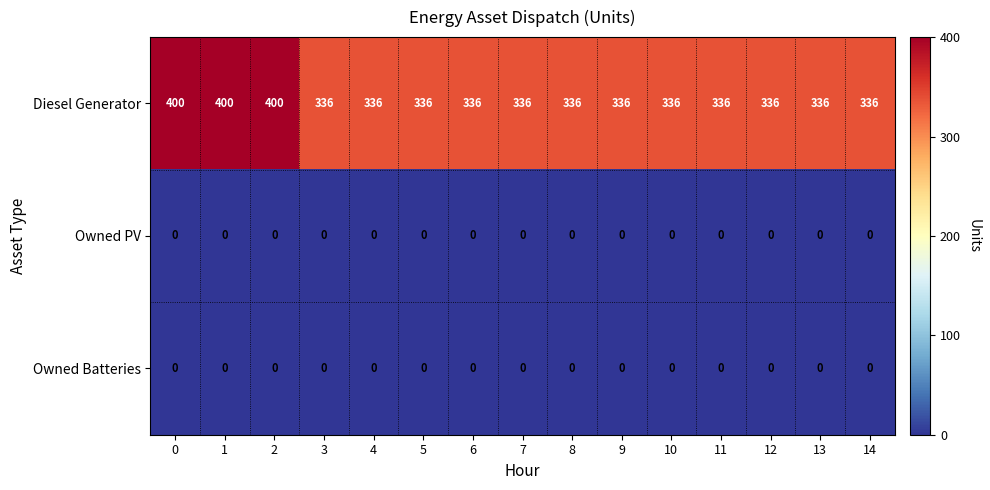

What is the spread (max minus min) of values at 9?

336